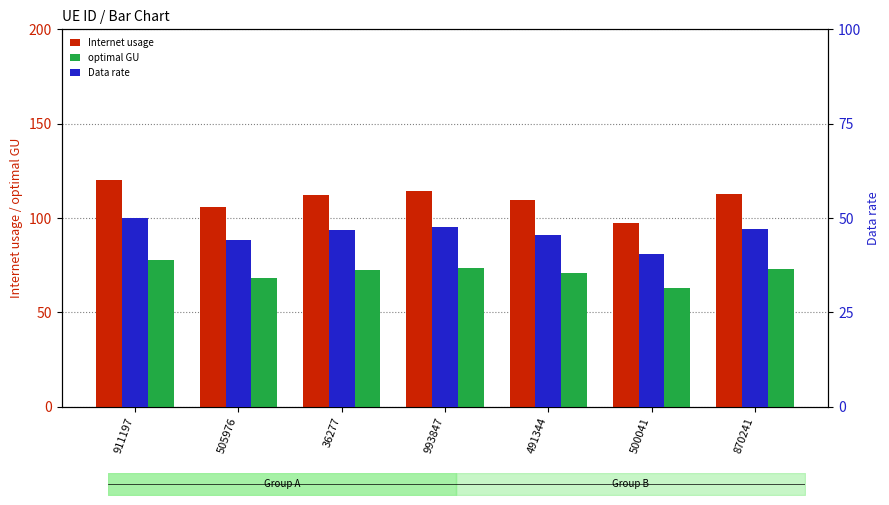

What is the total value across all series at 911197?

248.0